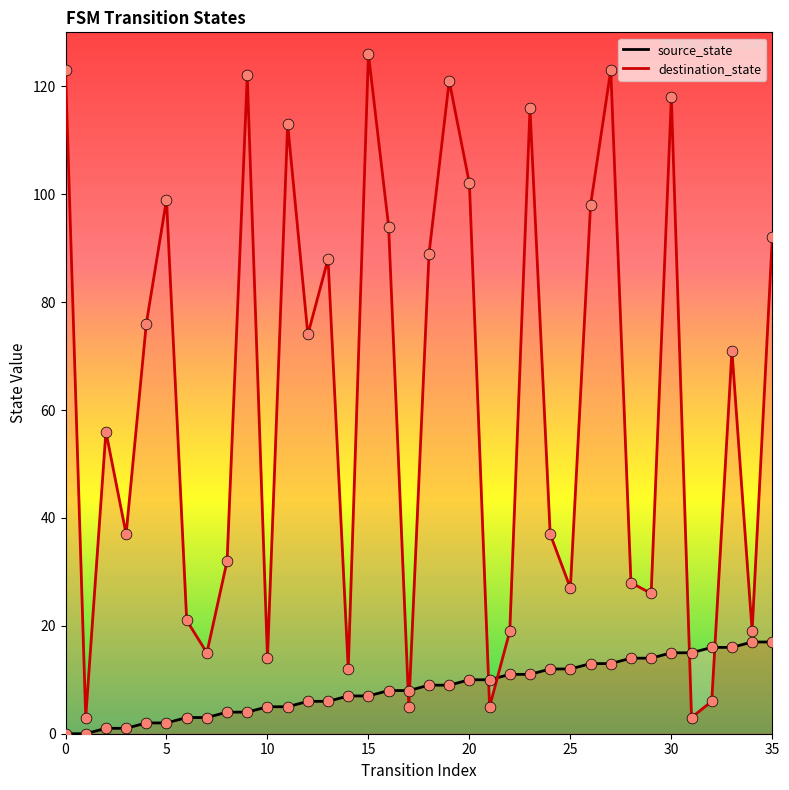

What is the total value across all series at 31?

18